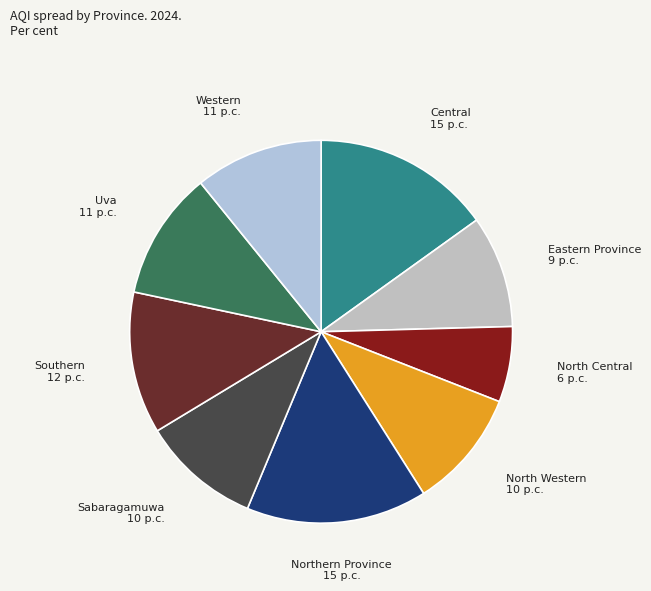

Is there any slice that represents more than half of the pie?

No